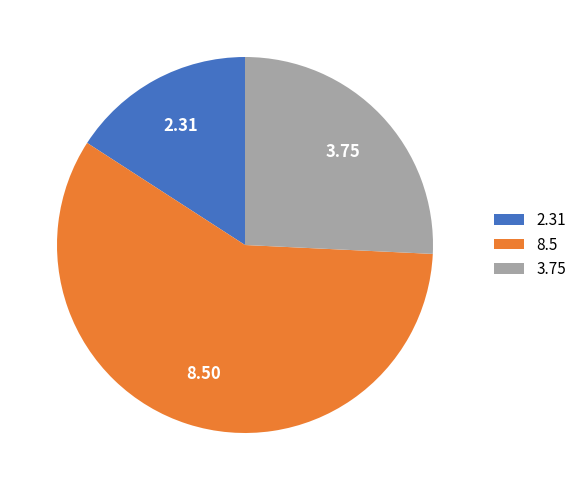

What is the majority slice?

8.5